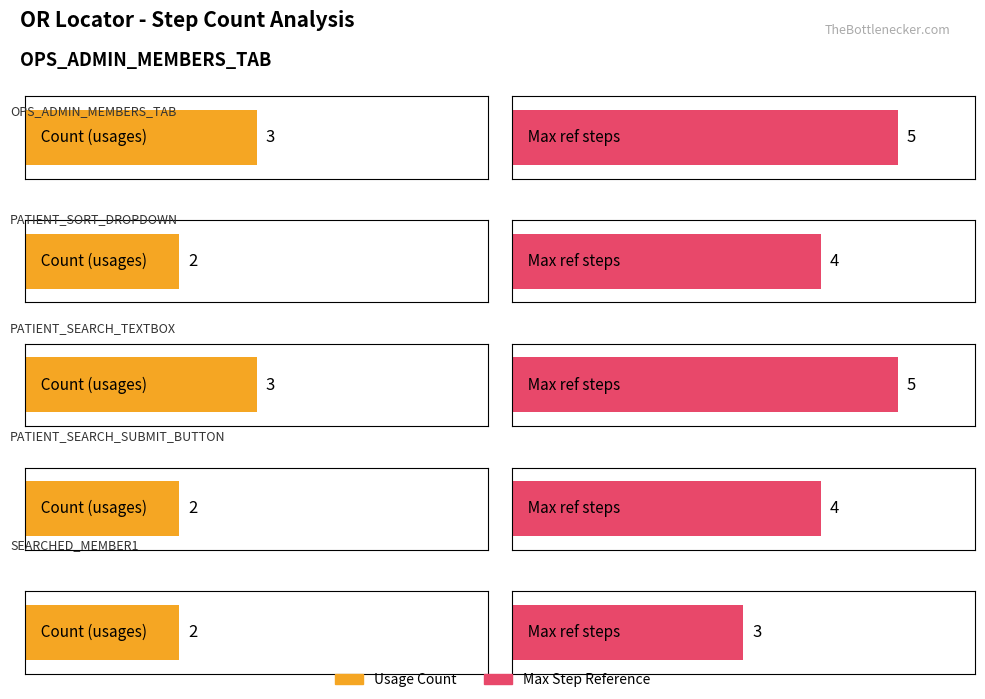

What is the difference between the values at PATIENT_SORT_DROPDOWN and PATIENT_SEARCH_TEXTBOX?

1